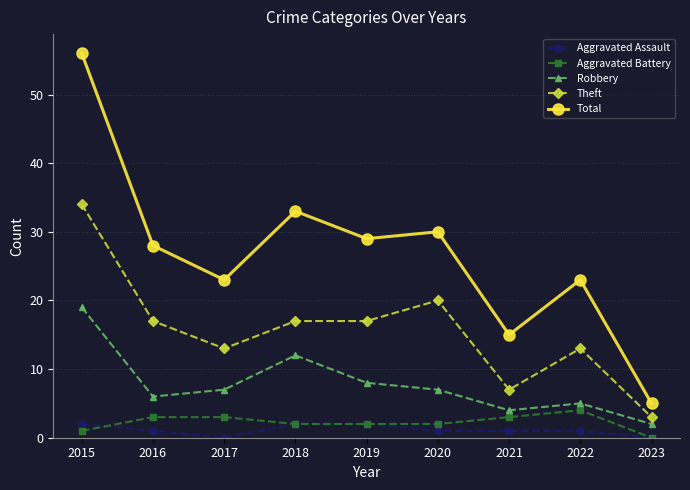

Count the number of data series in this chart.

5